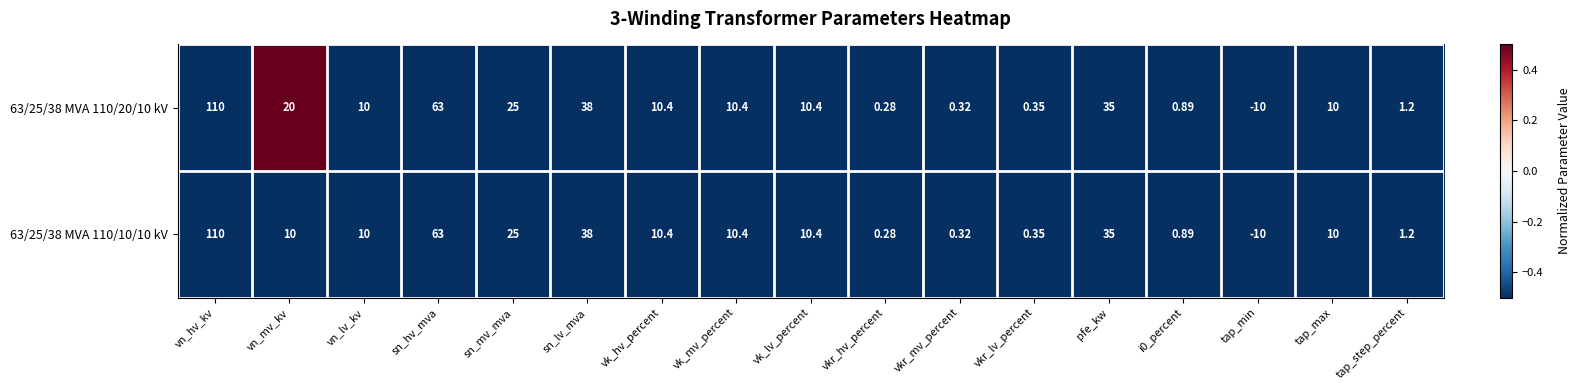

What is the maximum value shown in the chart?

110.0